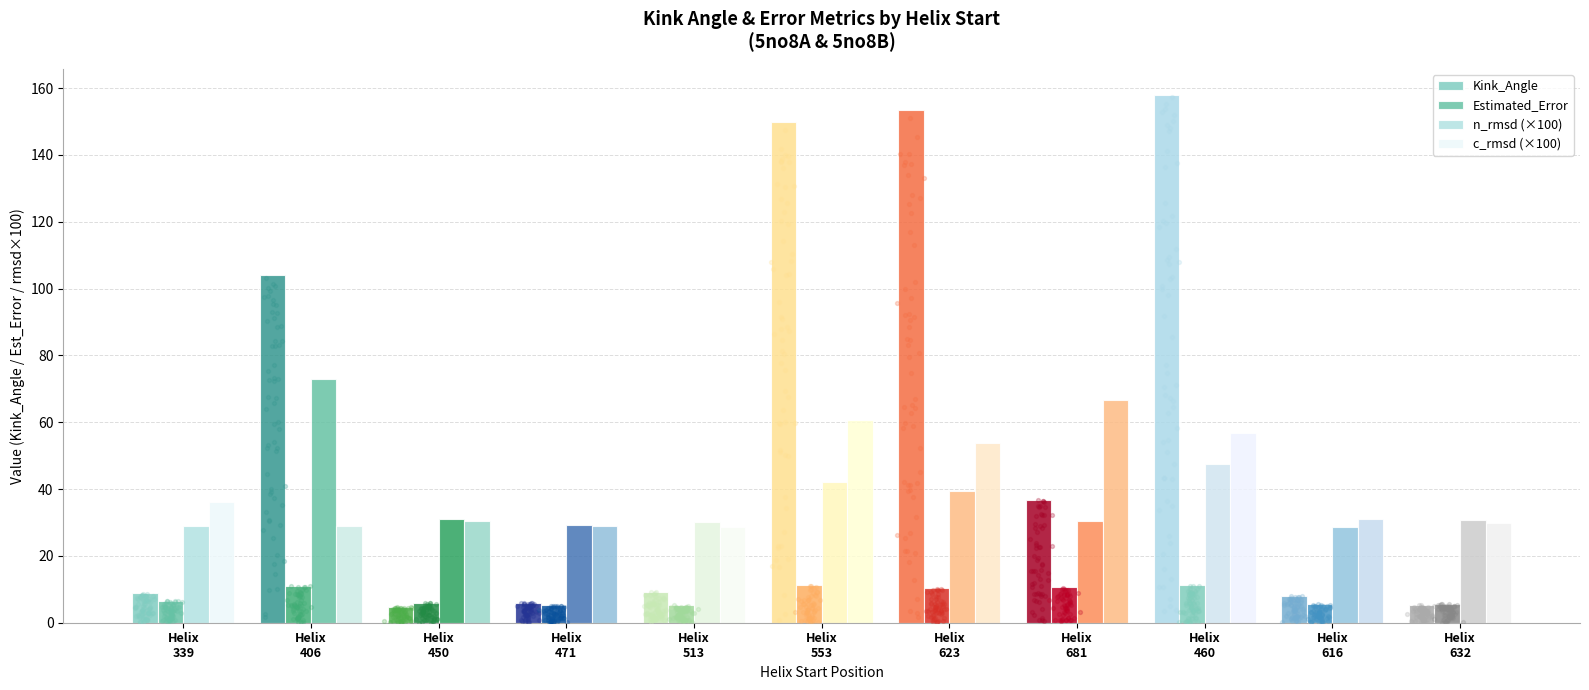

Which series contains the lowest Y value?

Kink_Angle